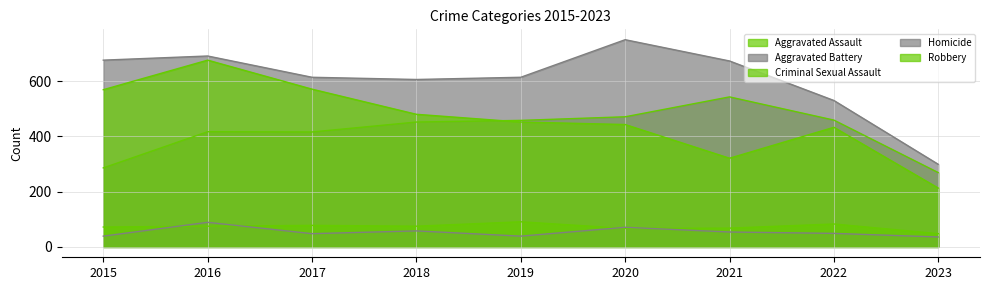

What is the approximate value of Aggravated Battery at 2021?

673